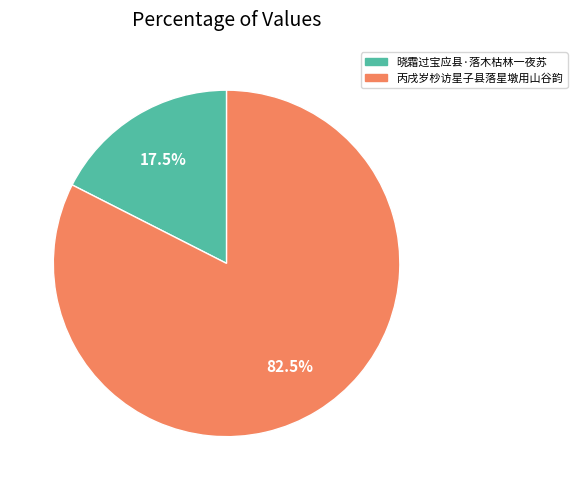

Which category has the biggest portion of the pie?

丙戌岁杪访星子县落星墩用山谷韵